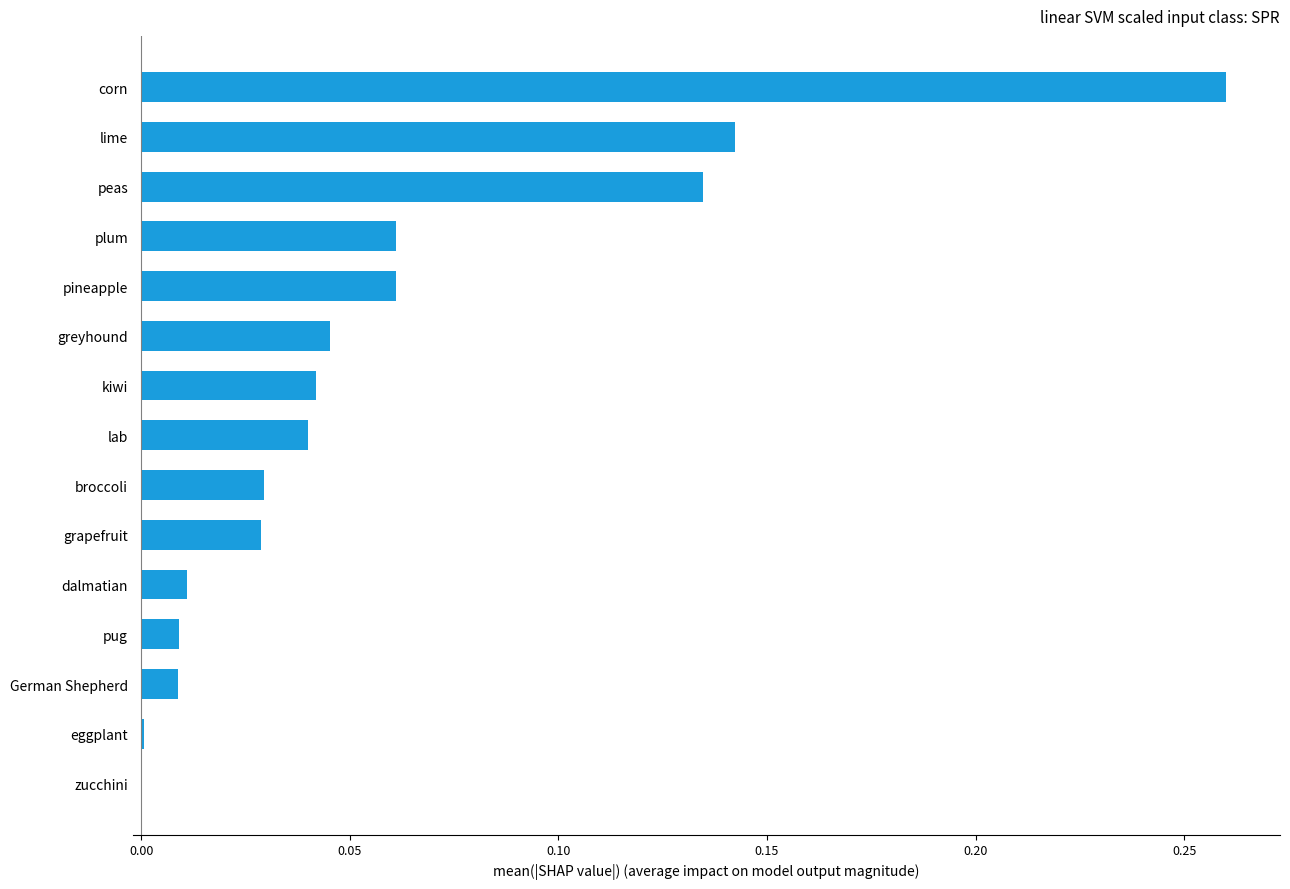

Which has a higher value, pineapple or lime?

lime